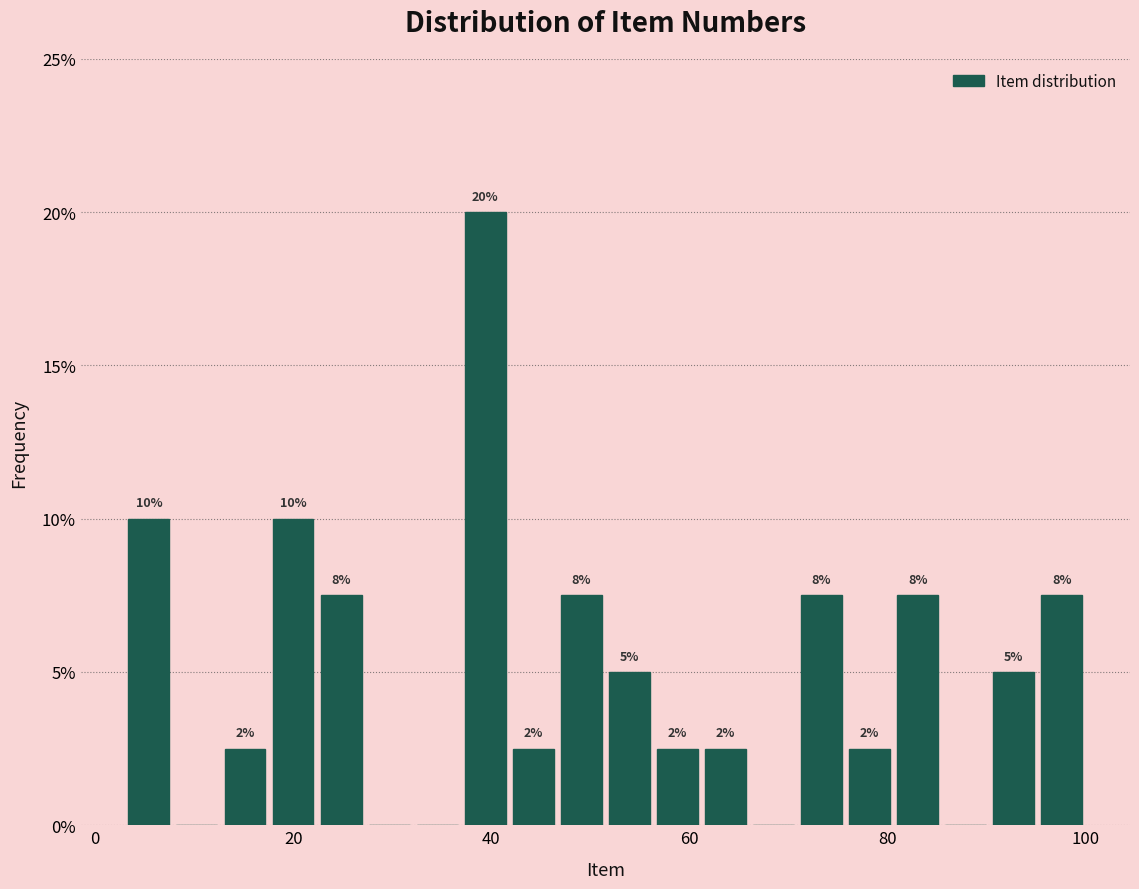

Around what value on the x-axis is the tallest bar? Give the approximate position of its centre, as read against the axis.

40